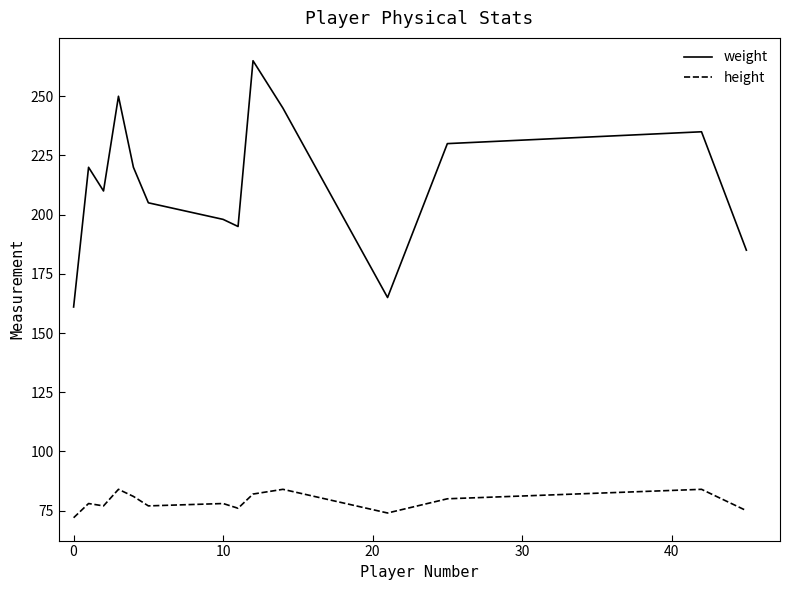

What are all the series names shown in the legend?

weight, height